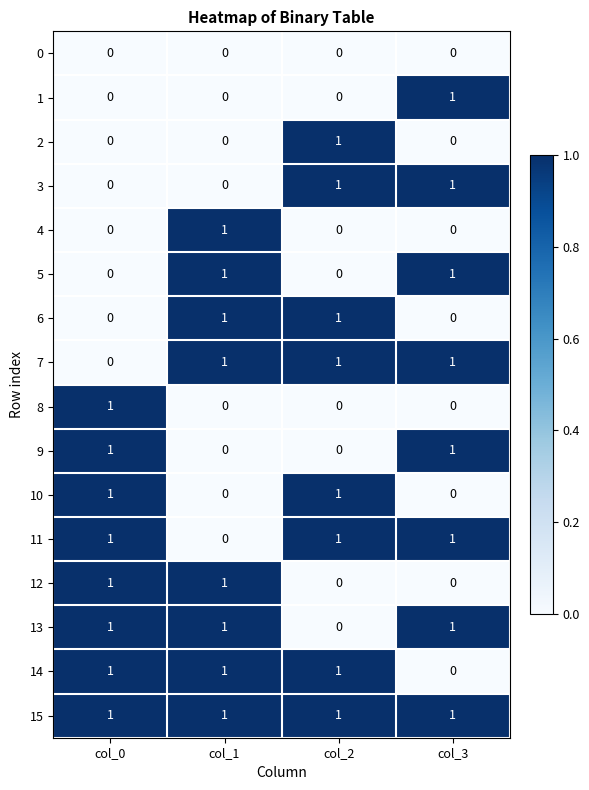

How many series are shown in this chart?

16